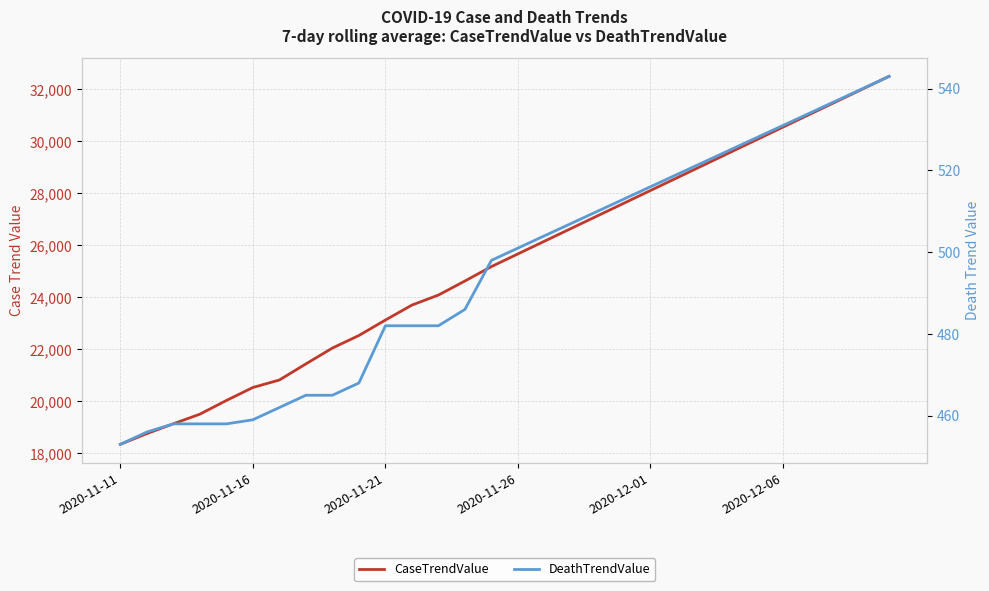

Which has a higher value, 26 or 6?

26